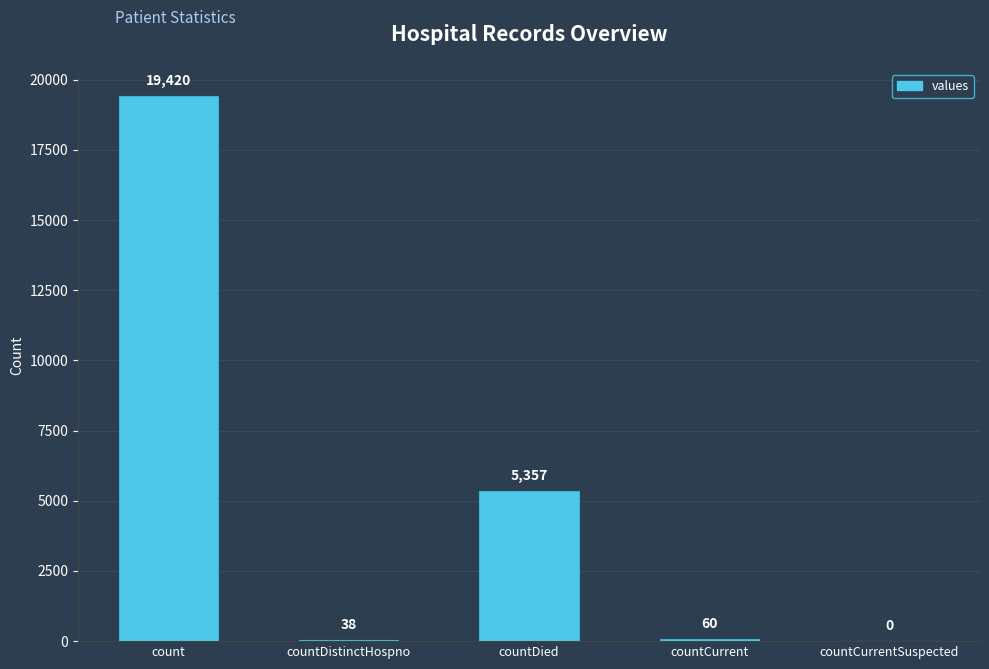

The value at countCurrentSuspected is 0. True or false?

True